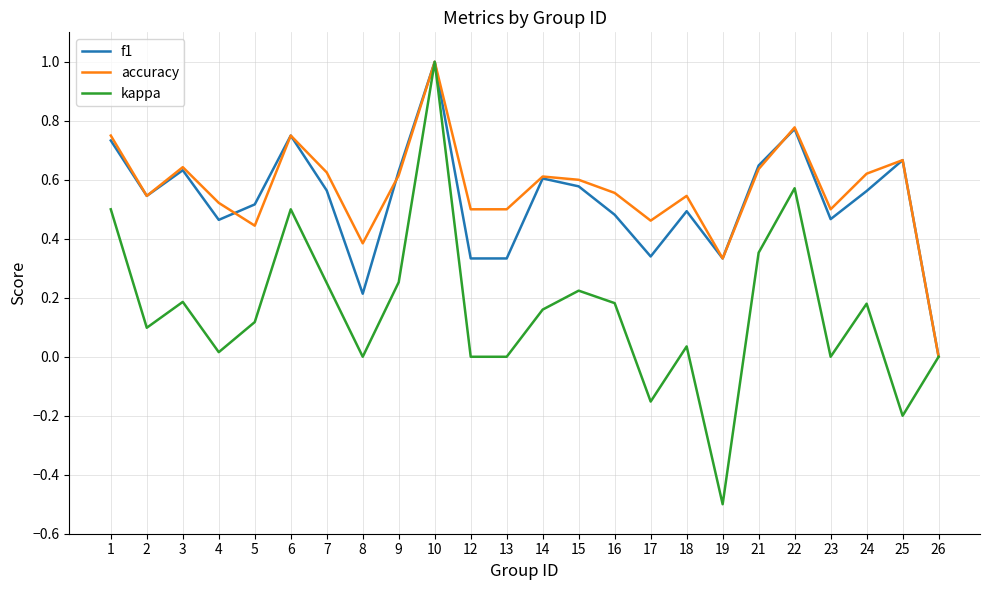

Which series changed the most between 2 and 7?

kappa